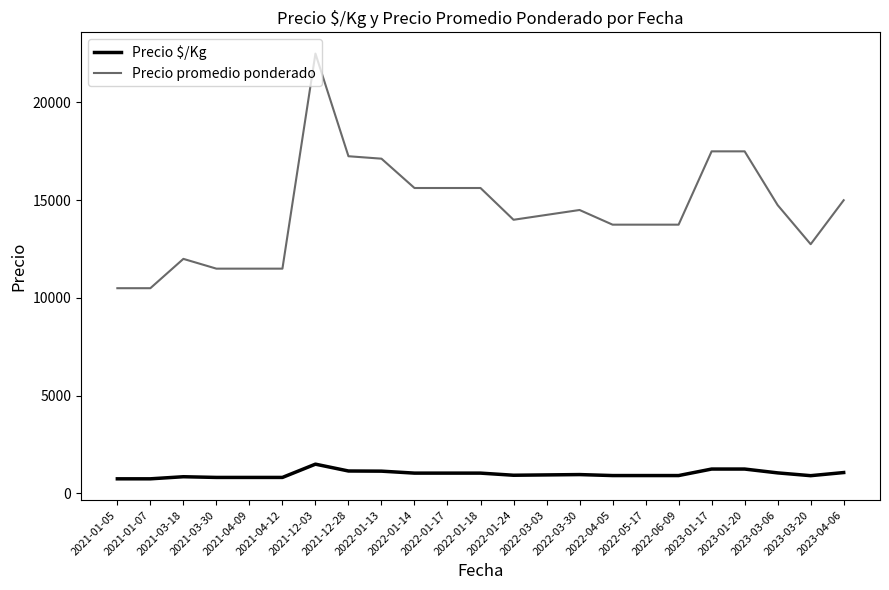

True or false: Precio promedio ponderado and Precio $/Kg intersect in this chart.

False